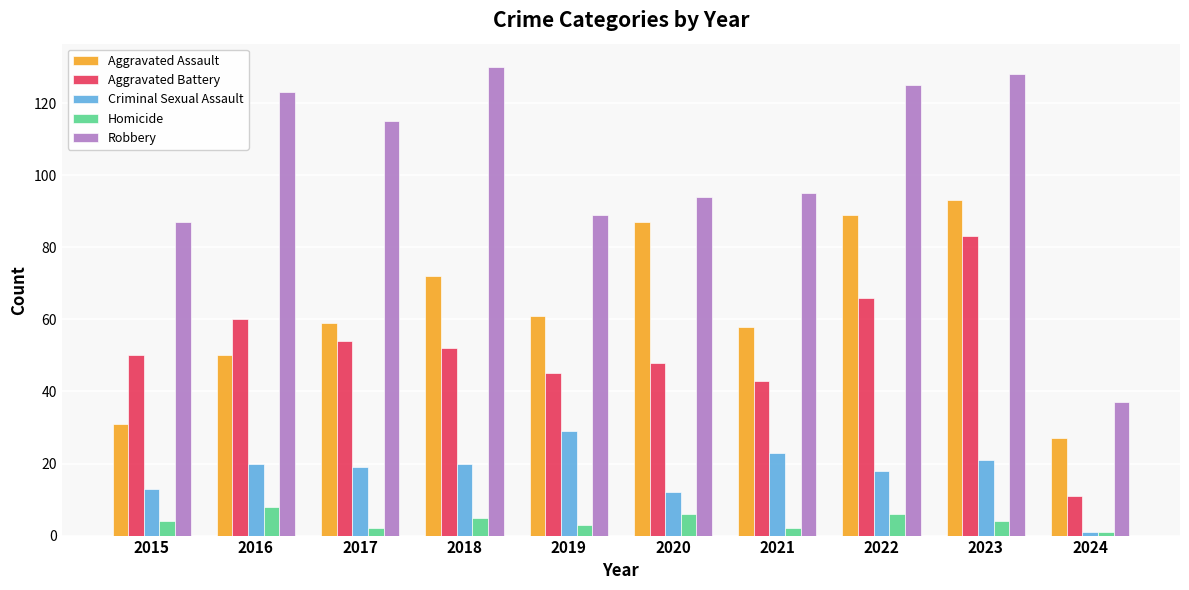

What is the difference between the highest and lowest values at 2023?

124